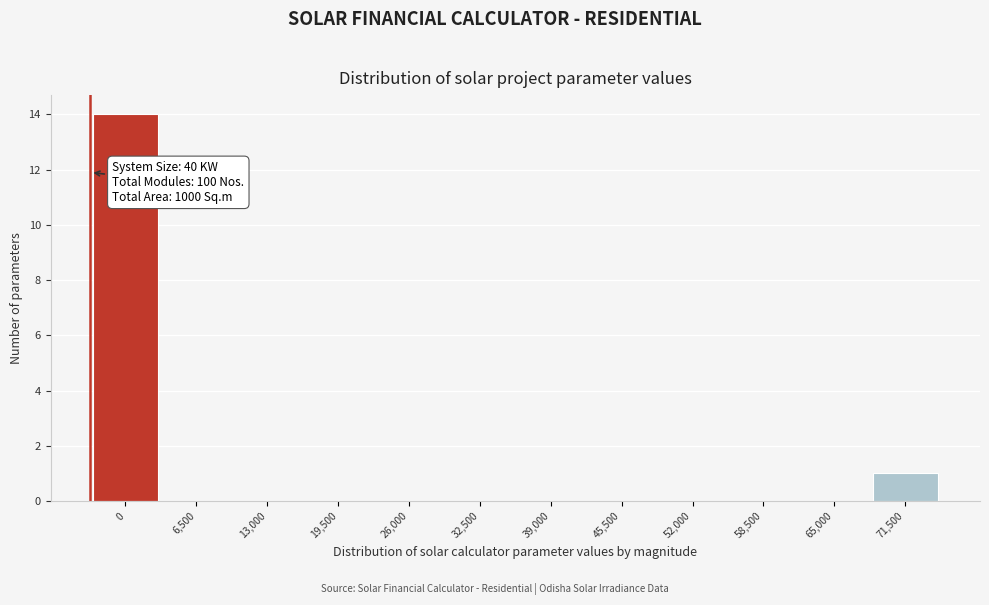

Reading left to right, transcribe all the data shown in this chart.

0=14	6,500=0	13,000=0	19,500=0	26,000=0	32,500=0	39,000=0	45,500=0	52,000=0	58,500=0	65,000=0	71,500=1